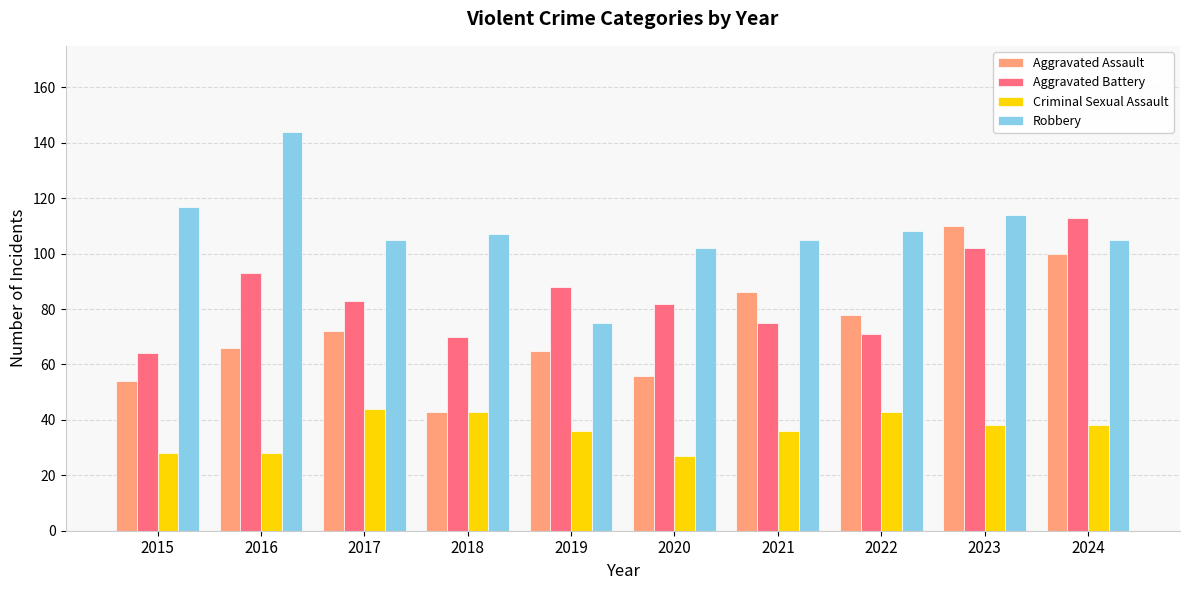

Where is Aggravated Assault nearest to the value 76?

2022